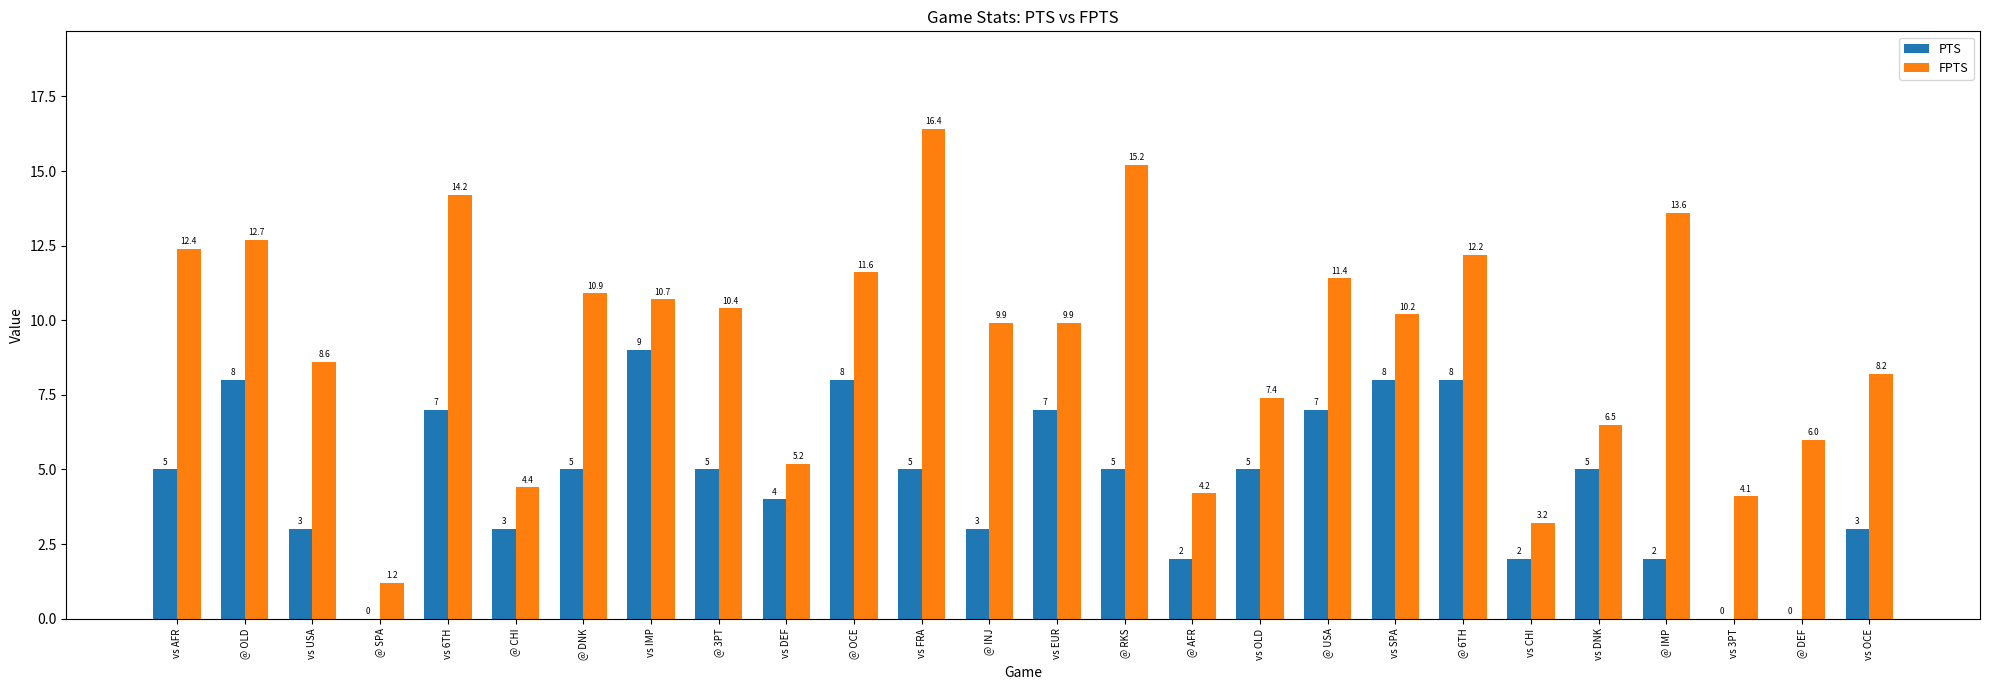

The value of PTS at @ USA is 7.0. True or false?

True